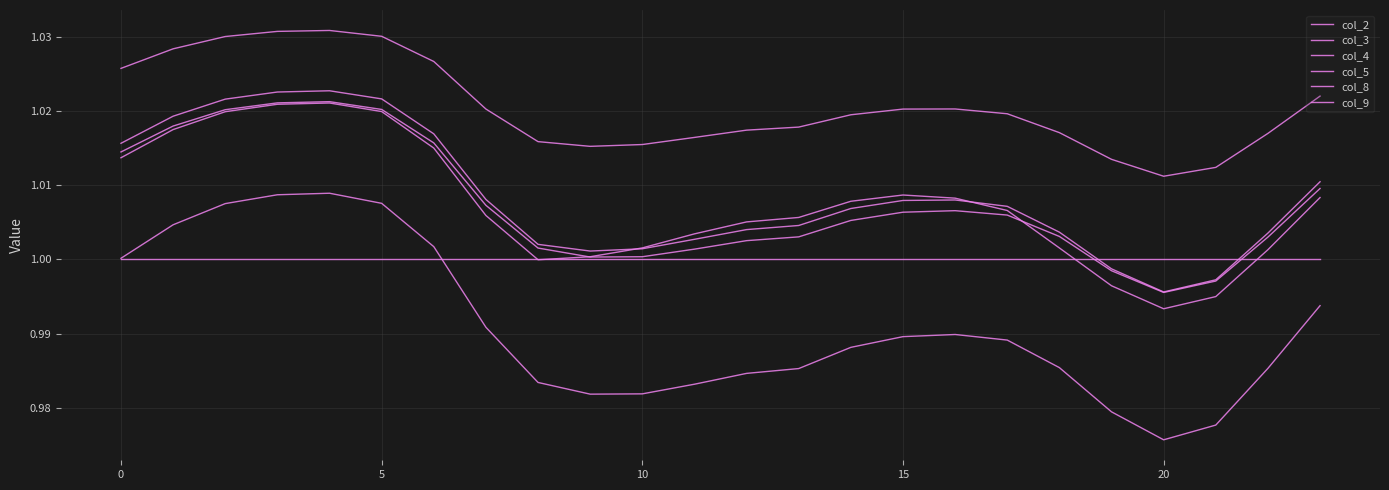

Is this an area chart (filled region under the line)?

No